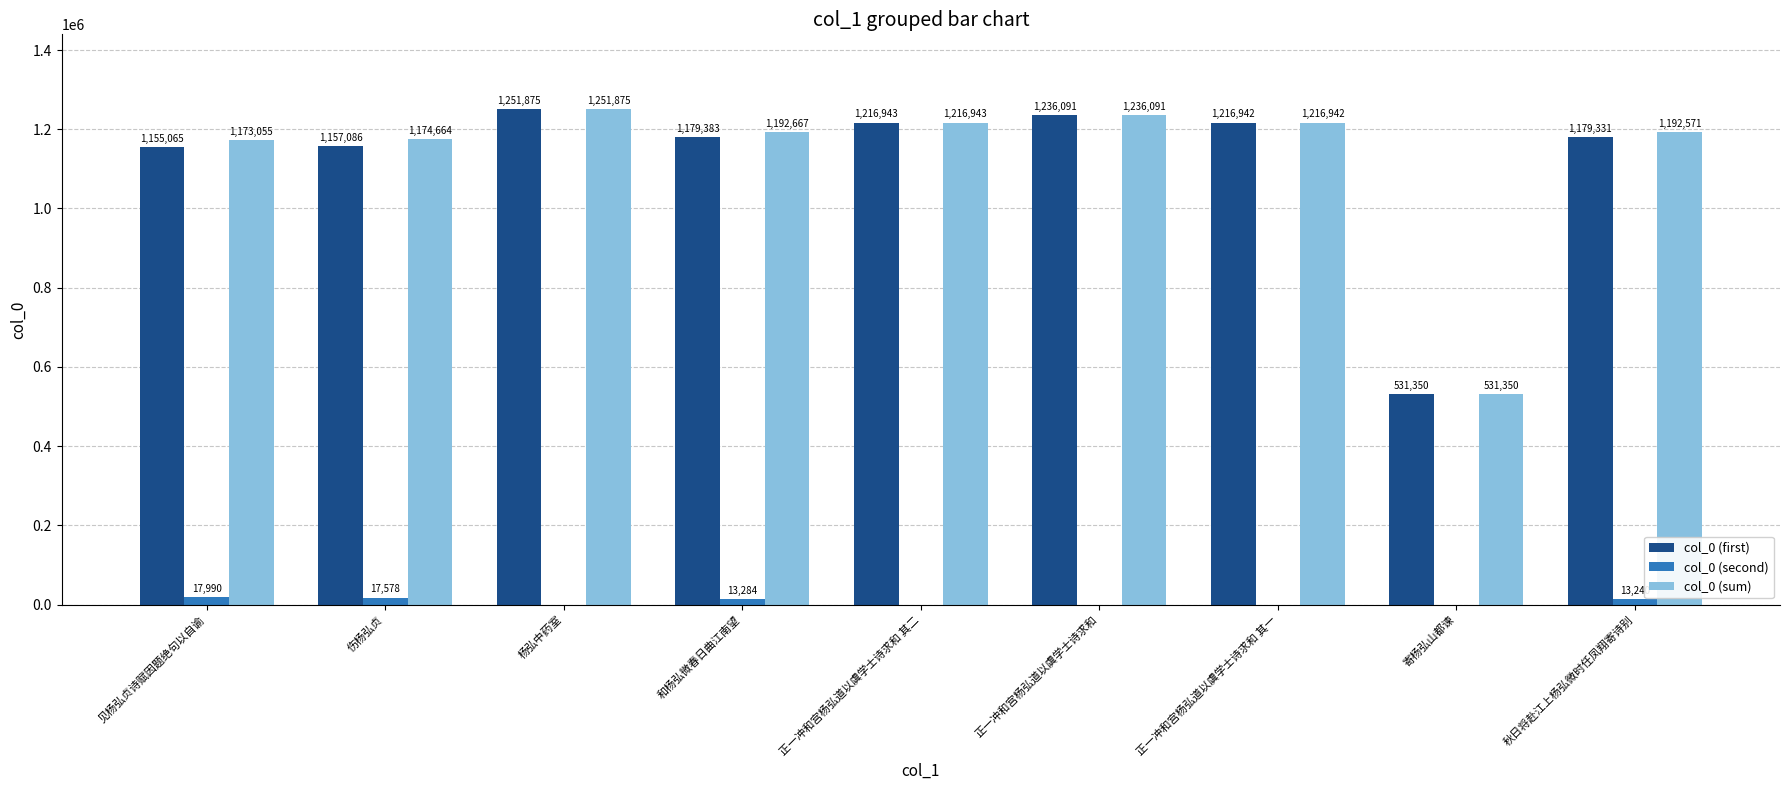

Reading right to left, list all the values displayed in this chart.

col_0 (first): 秋日将赴江上杨弘微时任凤翔寄诗别=1179331	寄杨弘山都谏=531350	正一冲和宫杨弘道以虞学士诗求和 其一=1216942	正一冲和宫杨弘道以虞学士诗求和=1236091	正一冲和宫杨弘道以虞学士诗求和 其二=1216943	和杨弘微春日曲江南望=1179383	杨弘中药室=1251875	伤杨弘贞=1157086	见杨弘贞诗赋因题绝句以自谕=1155065
col_0 (second): 秋日将赴江上杨弘微时任凤翔寄诗别=13240	寄杨弘山都谏=0	正一冲和宫杨弘道以虞学士诗求和 其一=0	正一冲和宫杨弘道以虞学士诗求和=0	正一冲和宫杨弘道以虞学士诗求和 其二=0	和杨弘微春日曲江南望=13284	杨弘中药室=0	伤杨弘贞=17578	见杨弘贞诗赋因题绝句以自谕=17990
col_0 (sum): 秋日将赴江上杨弘微时任凤翔寄诗别=1192571	寄杨弘山都谏=531350	正一冲和宫杨弘道以虞学士诗求和 其一=1216942	正一冲和宫杨弘道以虞学士诗求和=1236091	正一冲和宫杨弘道以虞学士诗求和 其二=1216943	和杨弘微春日曲江南望=1192667	杨弘中药室=1251875	伤杨弘贞=1174664	见杨弘贞诗赋因题绝句以自谕=1173055